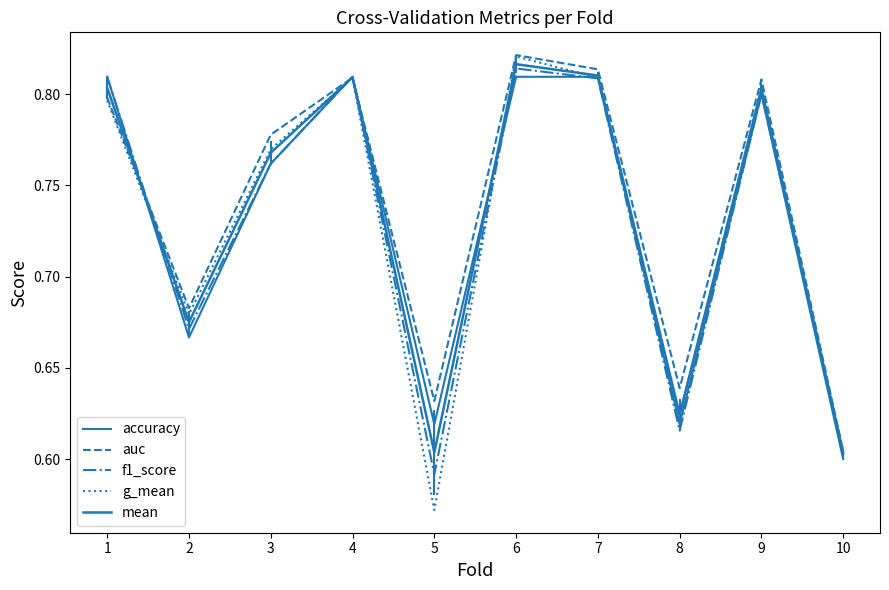

Does the chart display data point markers on the line(s)?

No